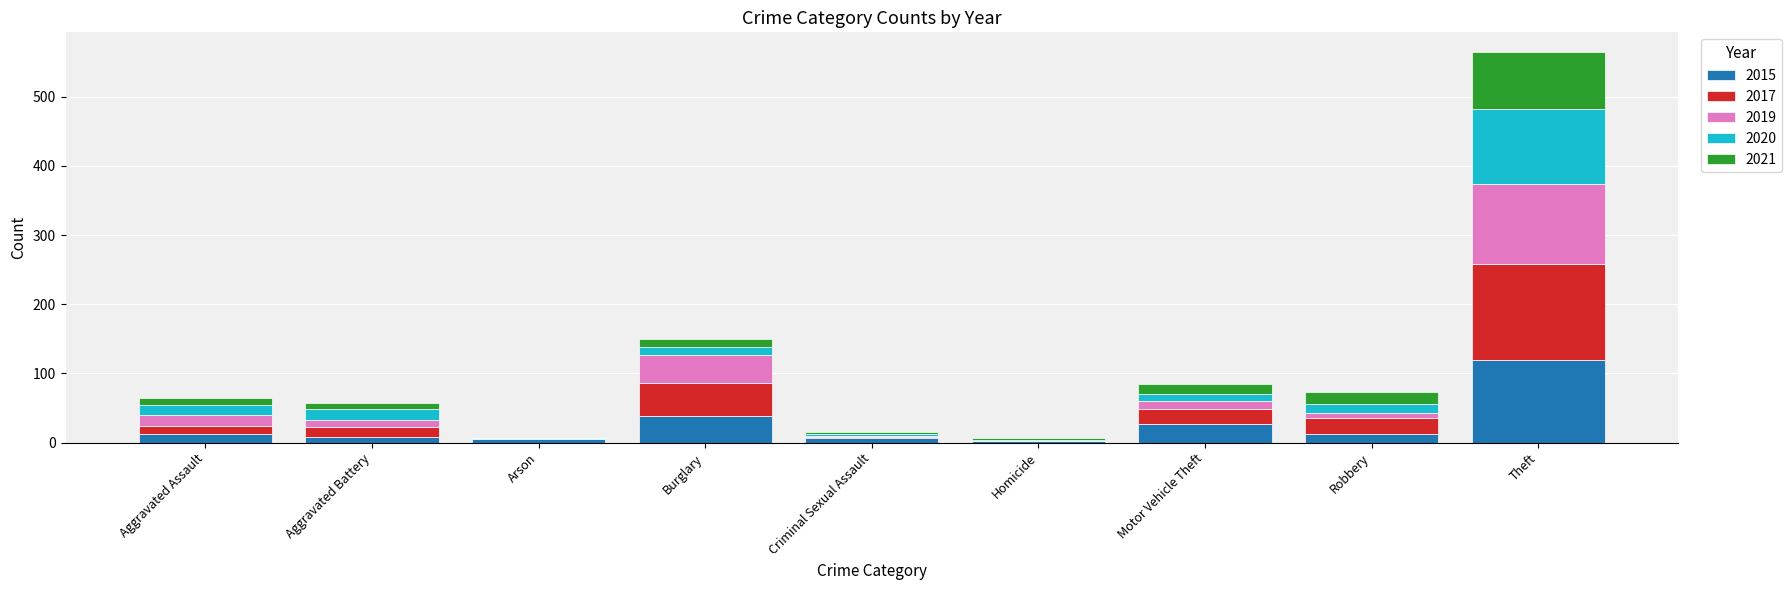

At which label does 2015 reach its peak?

Theft